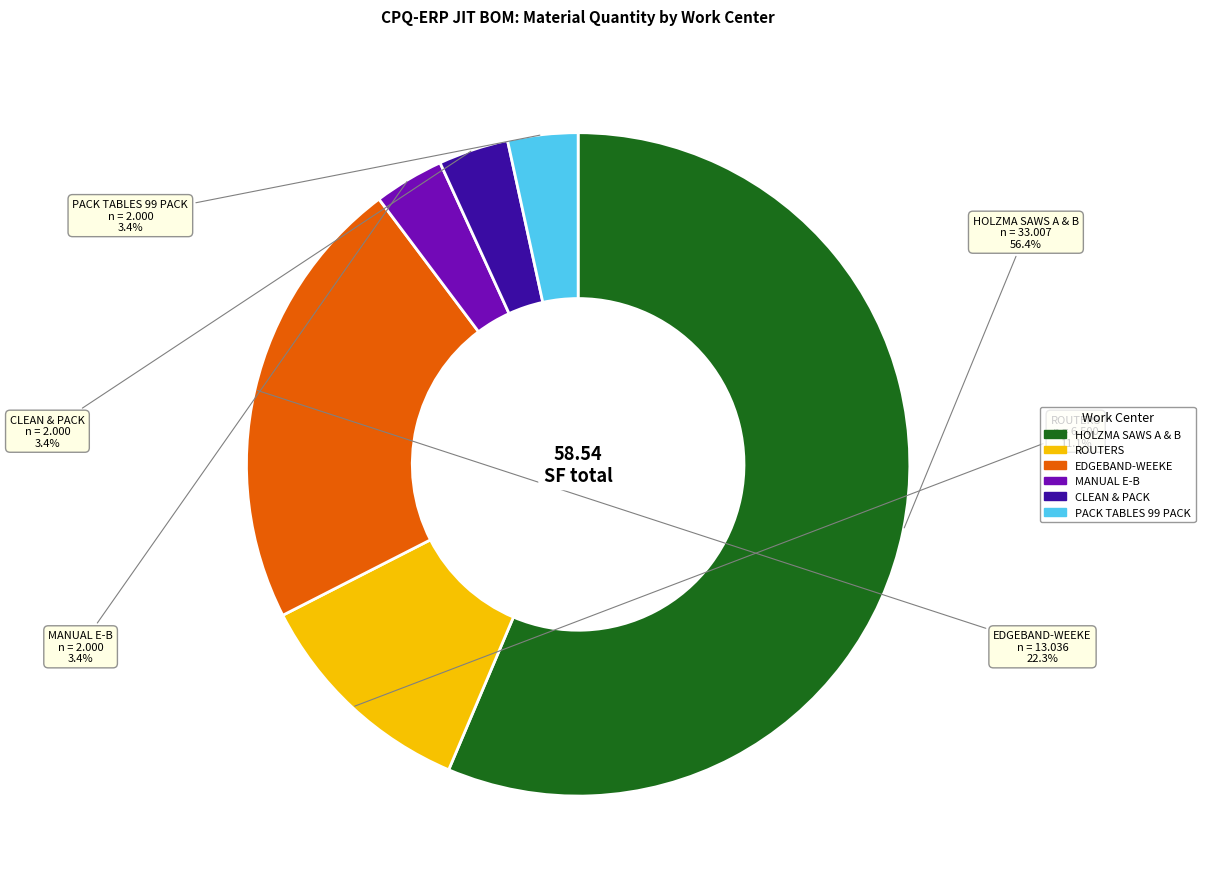

To the nearest percent, what is the combined percentage of CLEAN & PACK and PACK TABLES 99 PACK?

7%